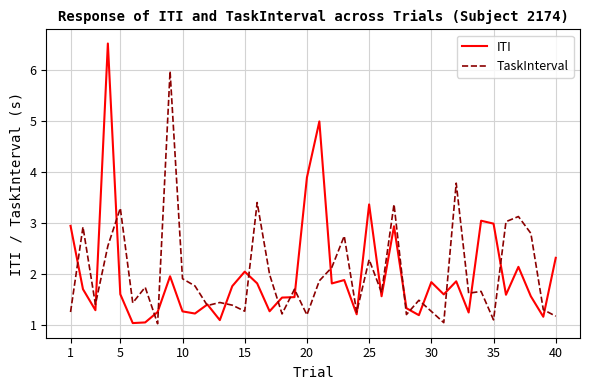

What is the lowest value of the ITI series?

1.0